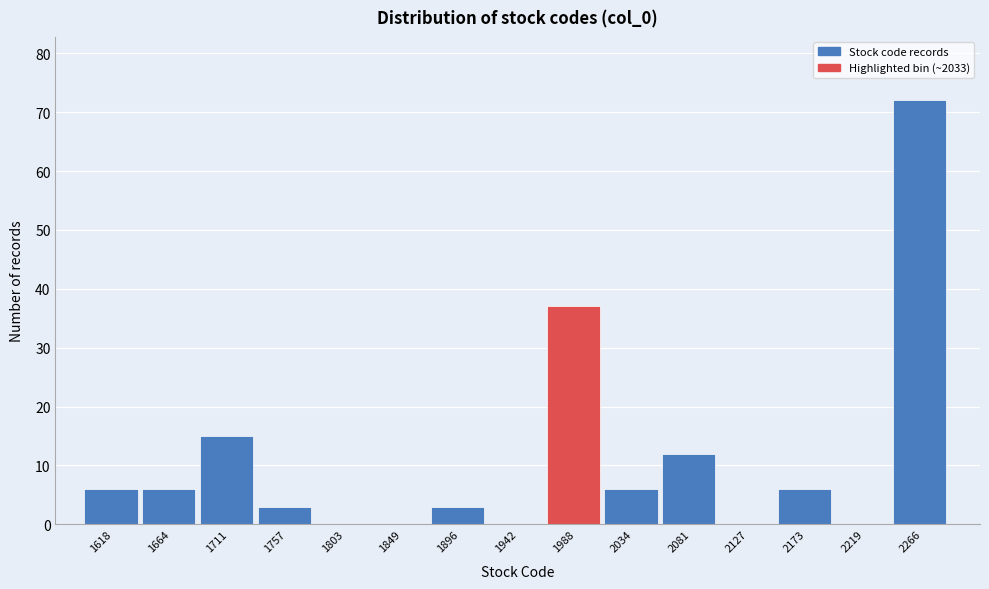

Reading left to right, what are all the values shown in this chart?

1618=6	1664=6	1711=15	1757=3	1803=0	1849=0	1896=3	1942=0	1988=37	2034=6	2081=12	2127=0	2173=6	2219=0	2266=72